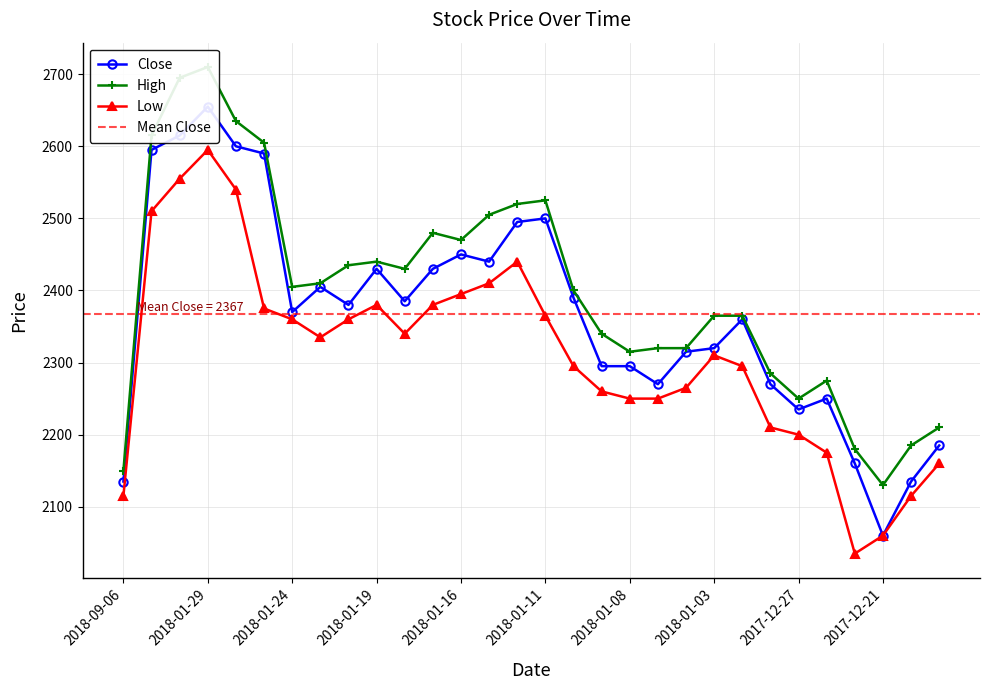

What is the difference between the High values at 2018-01-18 and 2018-01-29?

280